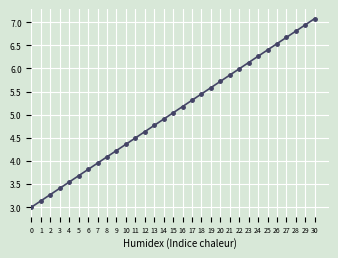

What is the maximum value shown in the chart?

7.1